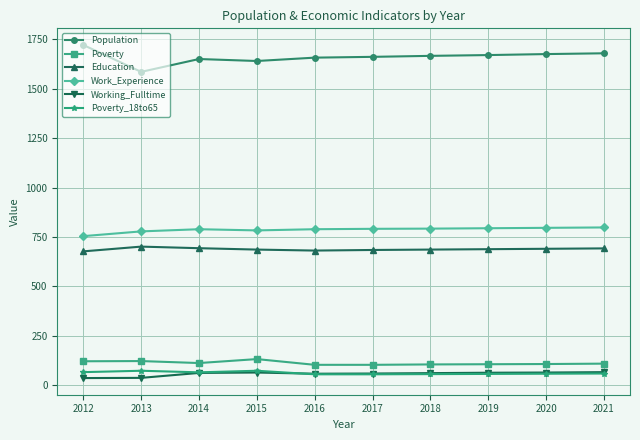

What is the difference between the maximum and minimum values in the Work_Experience series?

44